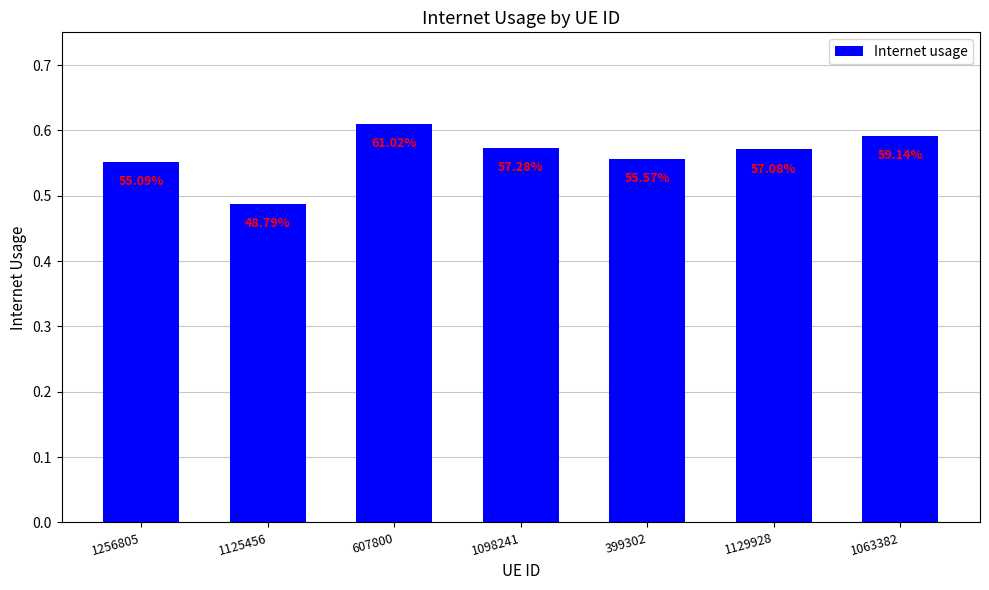

What position from the right is 607800?

5